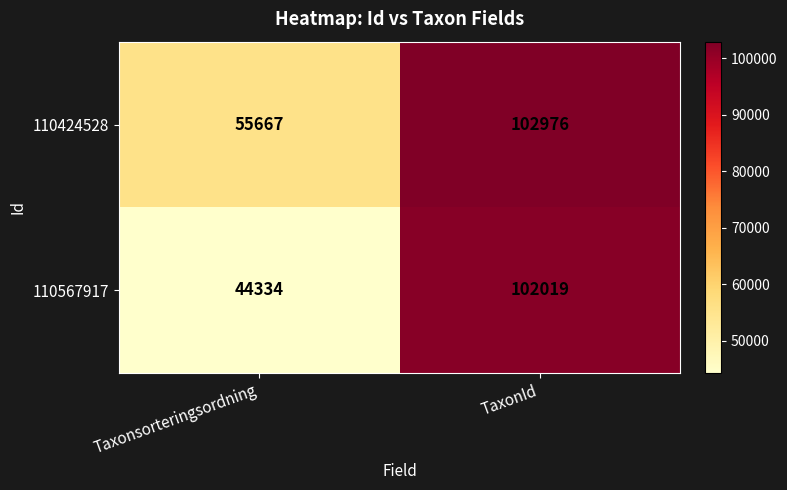

What is the difference between the maximum and minimum values in the 110567917 series?

57685